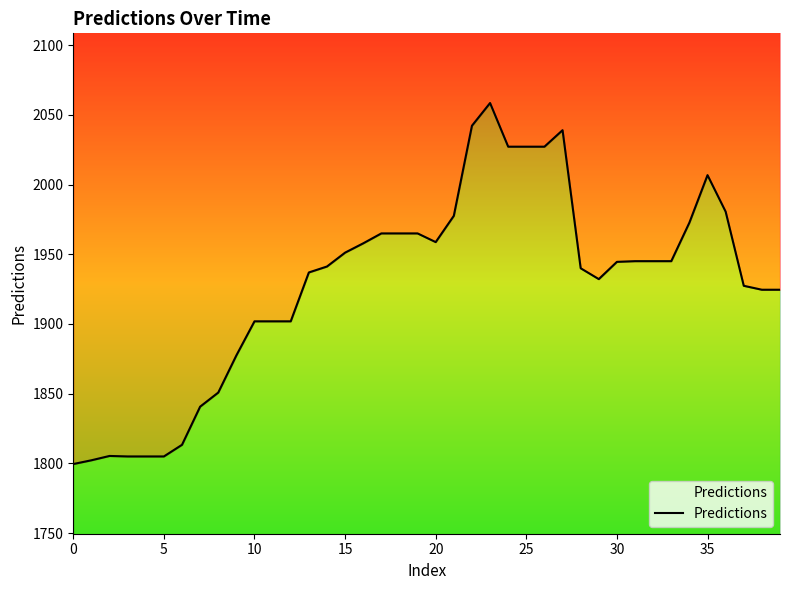

What is the difference between the values at 25 and 29?

95.0